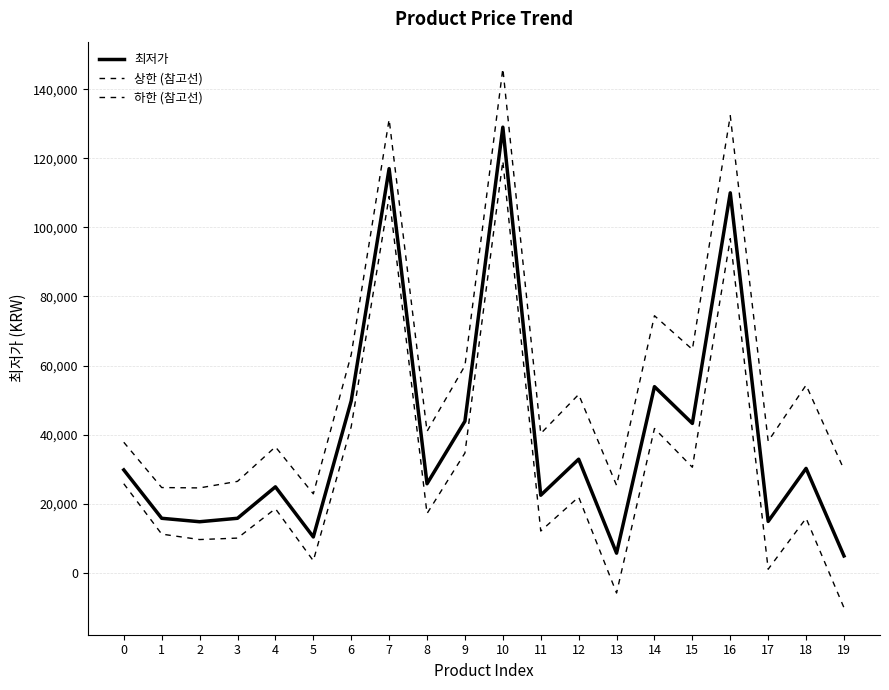

Between 12 and 10, which is larger?

10